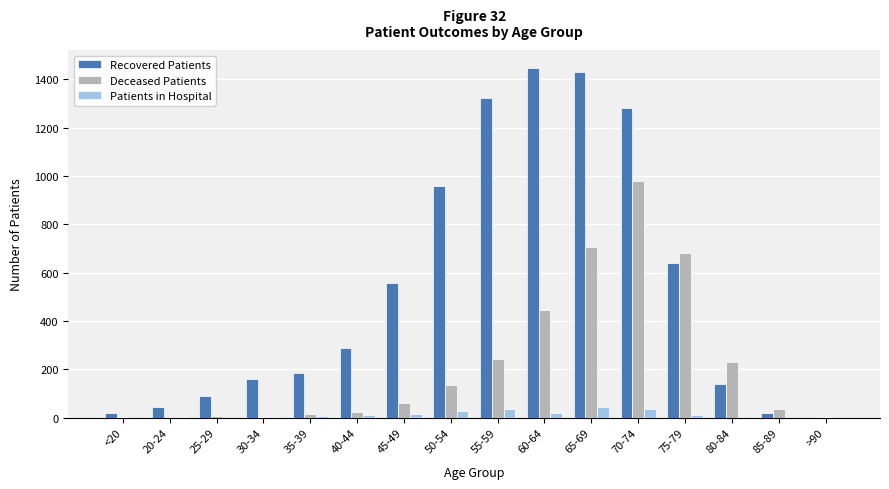

Are the bars grouped side by side (vs. stacked)?

Yes